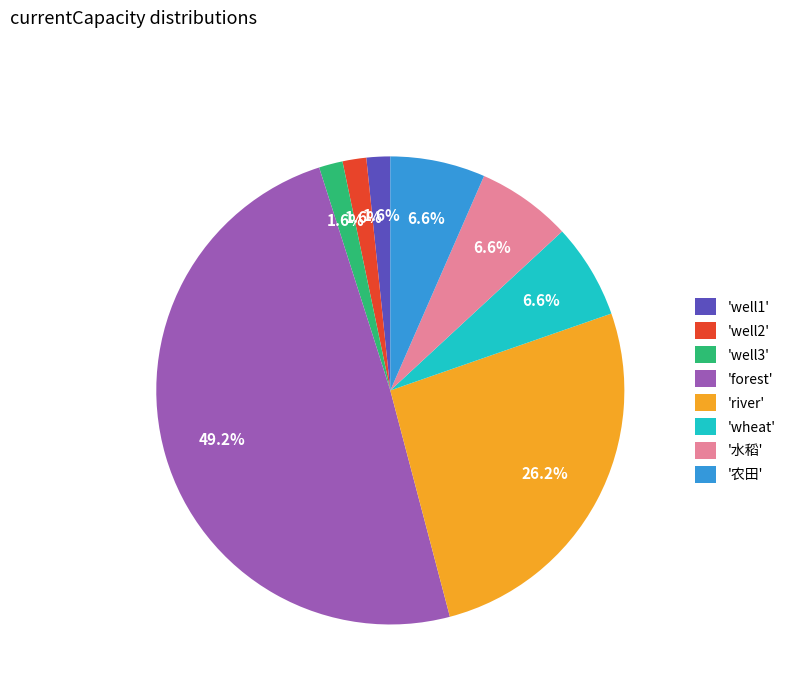

Count the number of slices in the pie.

8